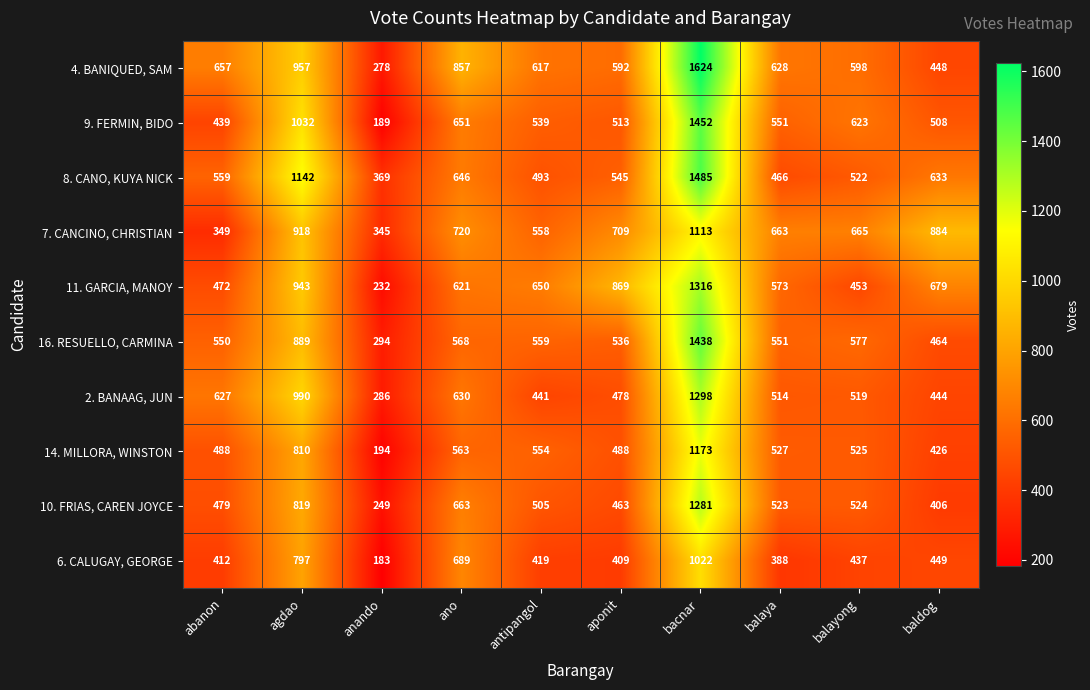

Is it true that 10. FRIAS, CAREN JOYCE equals 272 at baldog?

False